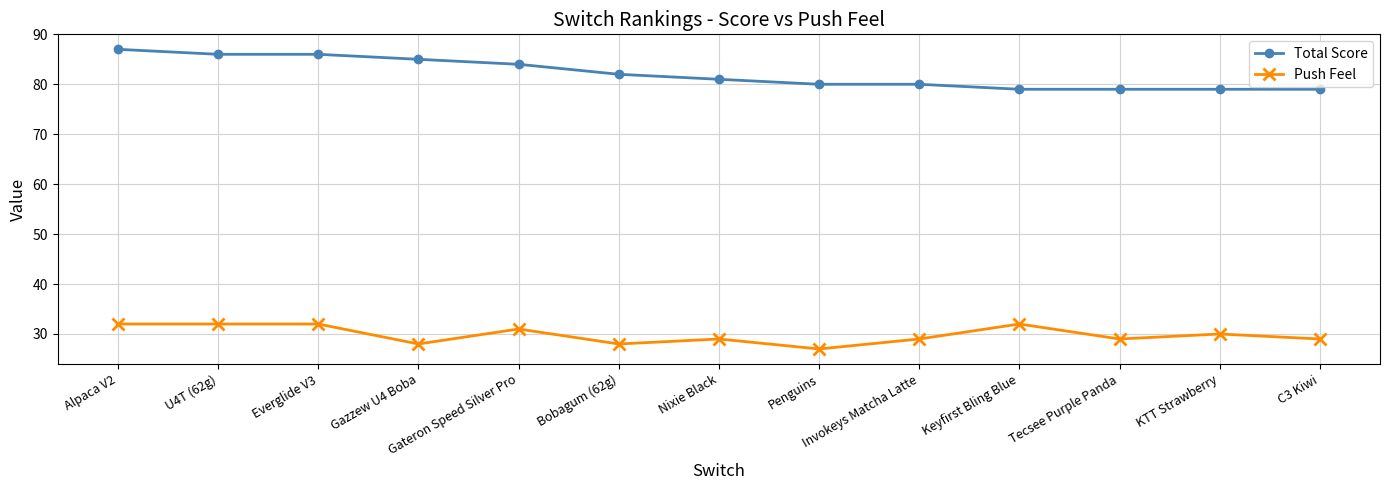

Does the chart have visible grid lines?

Yes